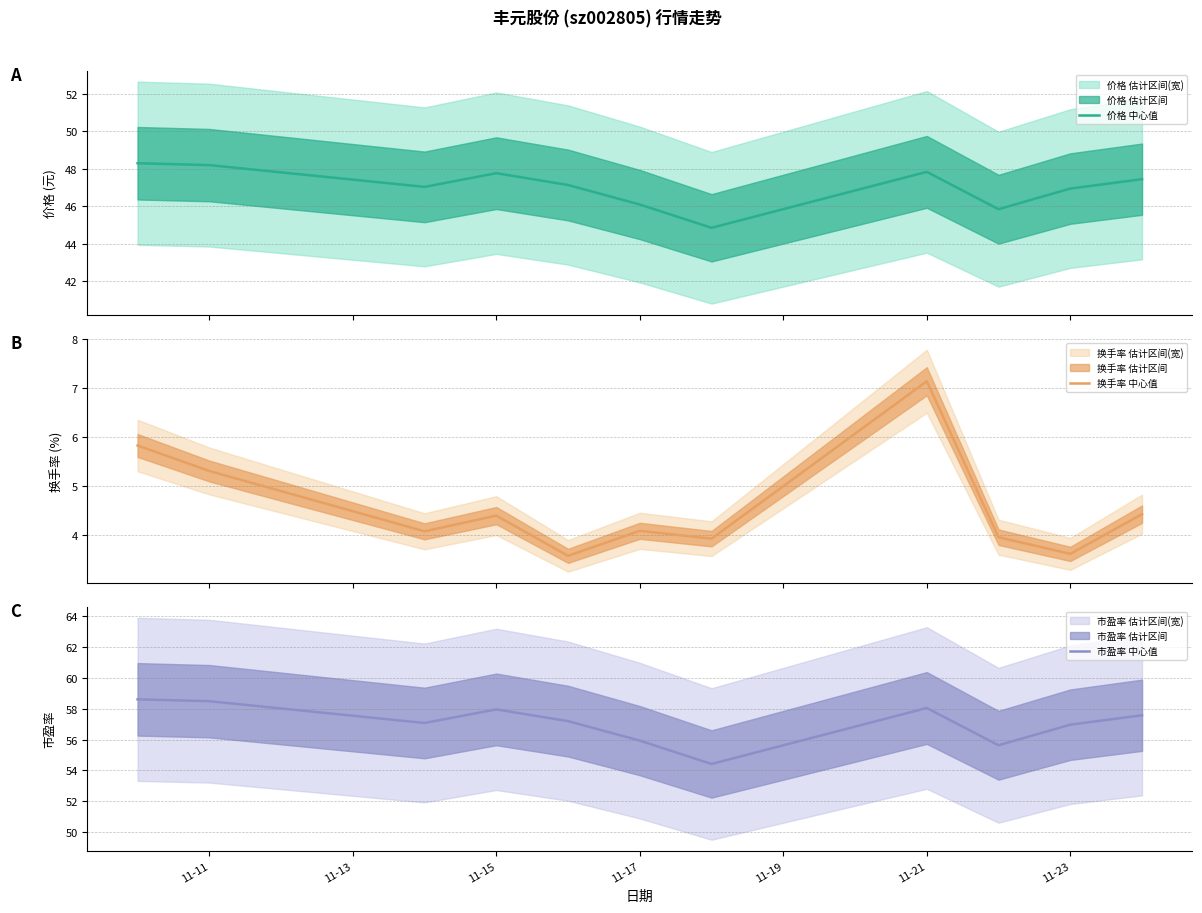

True or false: 市盈率 中心值 and 换手率 中心值 cross at least once.

False